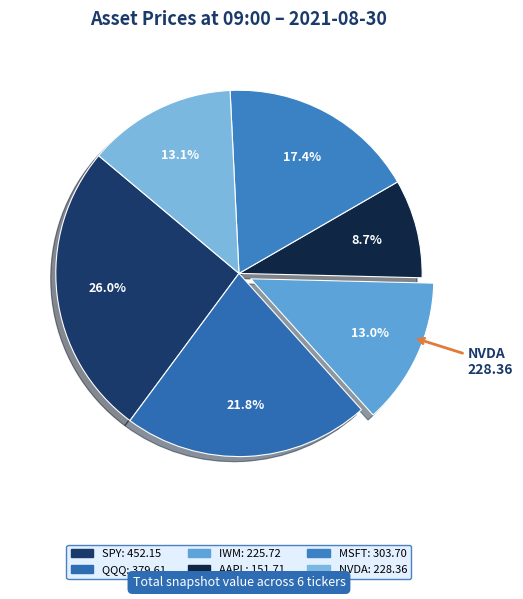

To the nearest percent, what is the average slice percentage?

17%